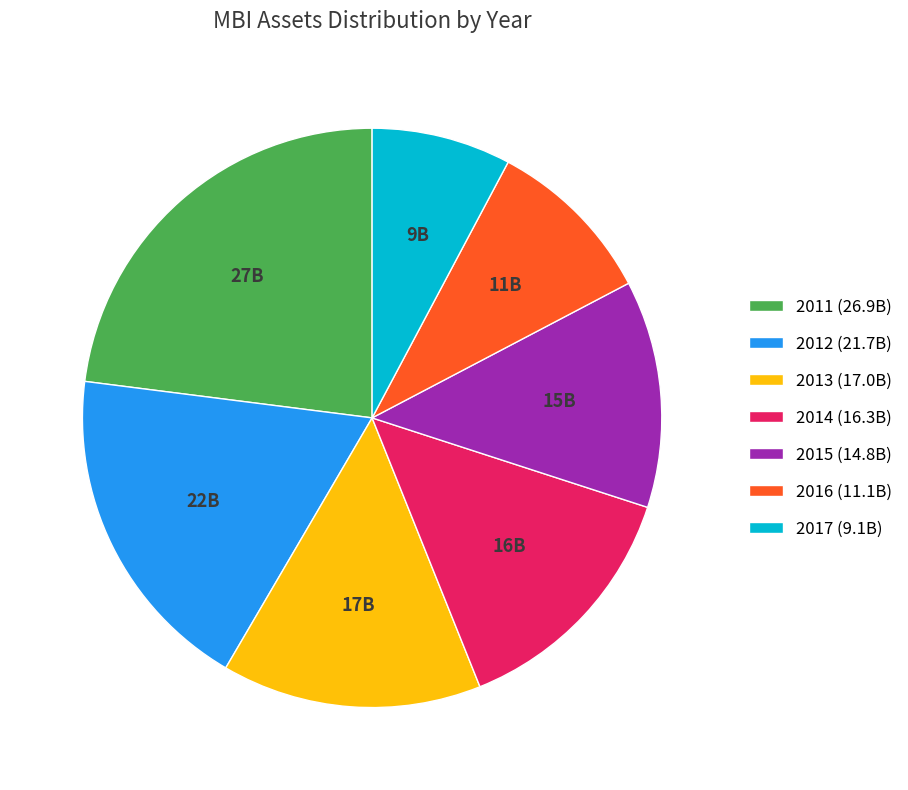

Is the sum of 2014 and 2013 greater than half?

No